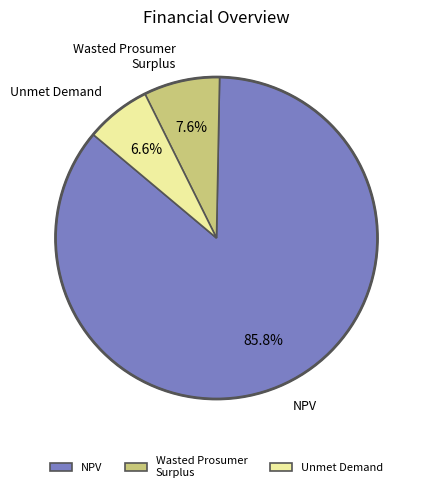

Combined, do Unmet Demand and Wasted Prosumer Surplus account for over 50%?

No